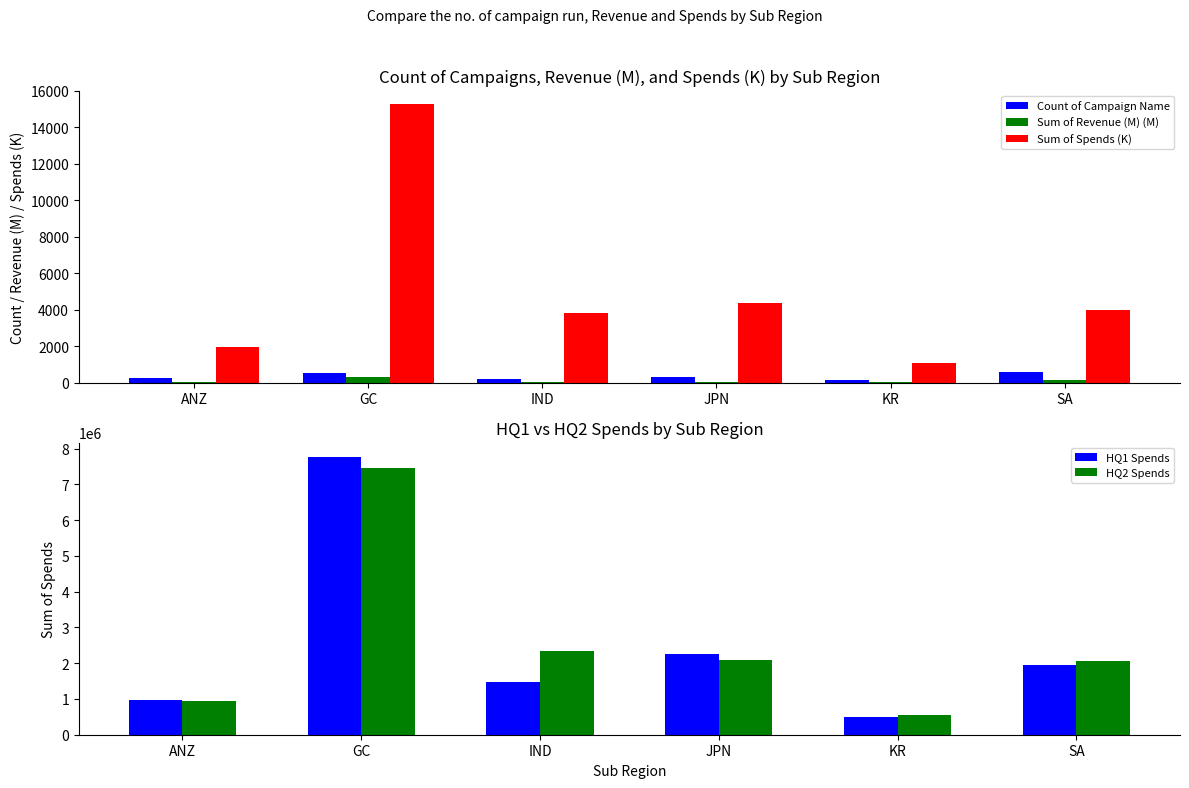

What is the label of the 2nd bar from the right?

KR